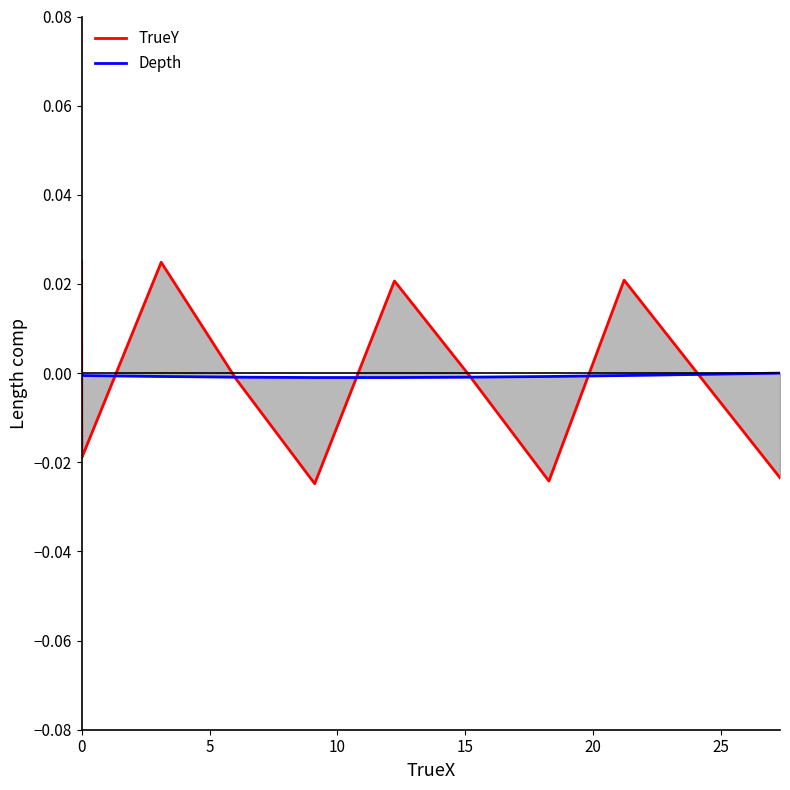

Which series has the largest total across all categories?

TrueY